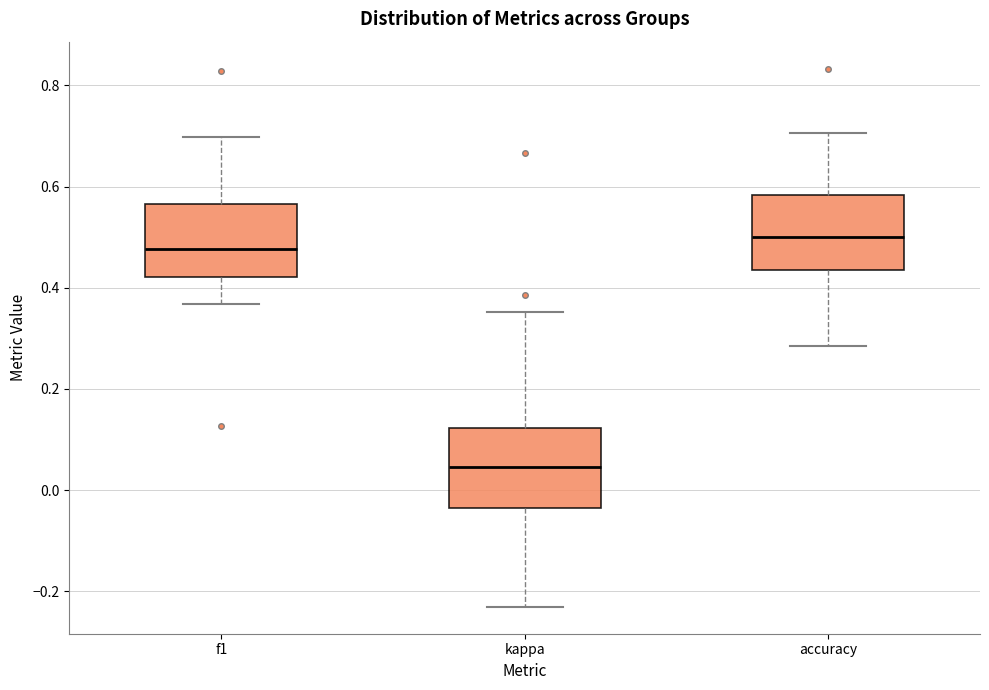

Where does the median line of the box for accuracy sit on the y-axis? The values are not printed on the chart, so give them approximately, as read against the axis.

0.50